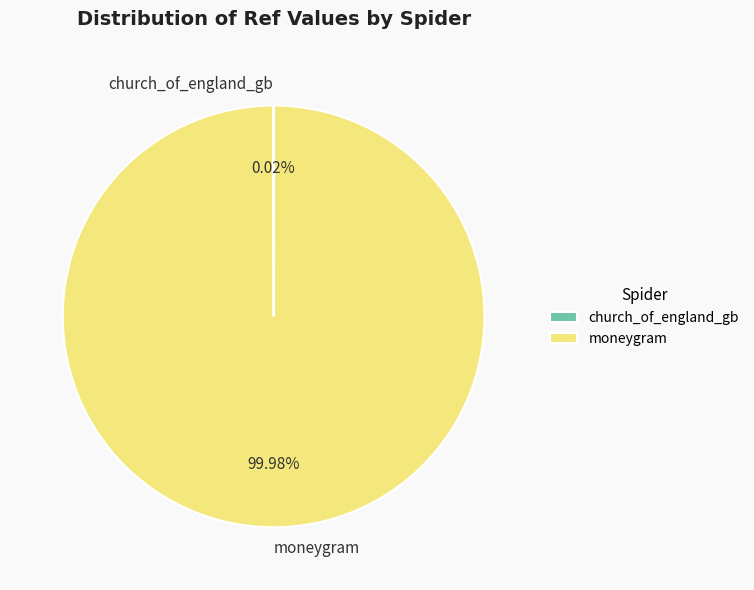

Does any single category account for the majority?

Yes